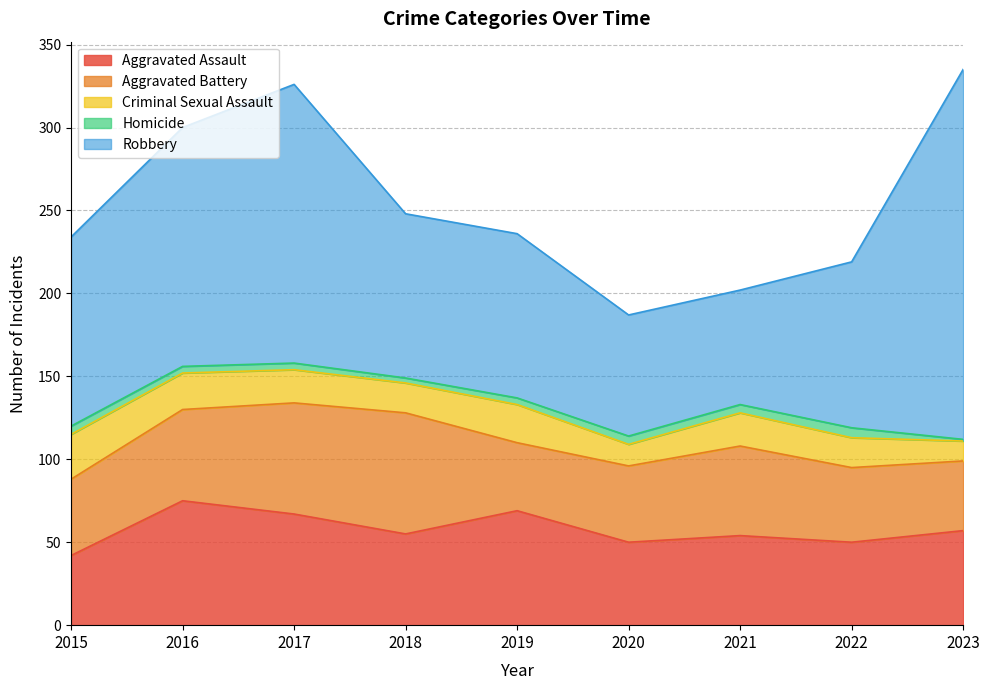

Which series has the largest total across all categories?

Robbery